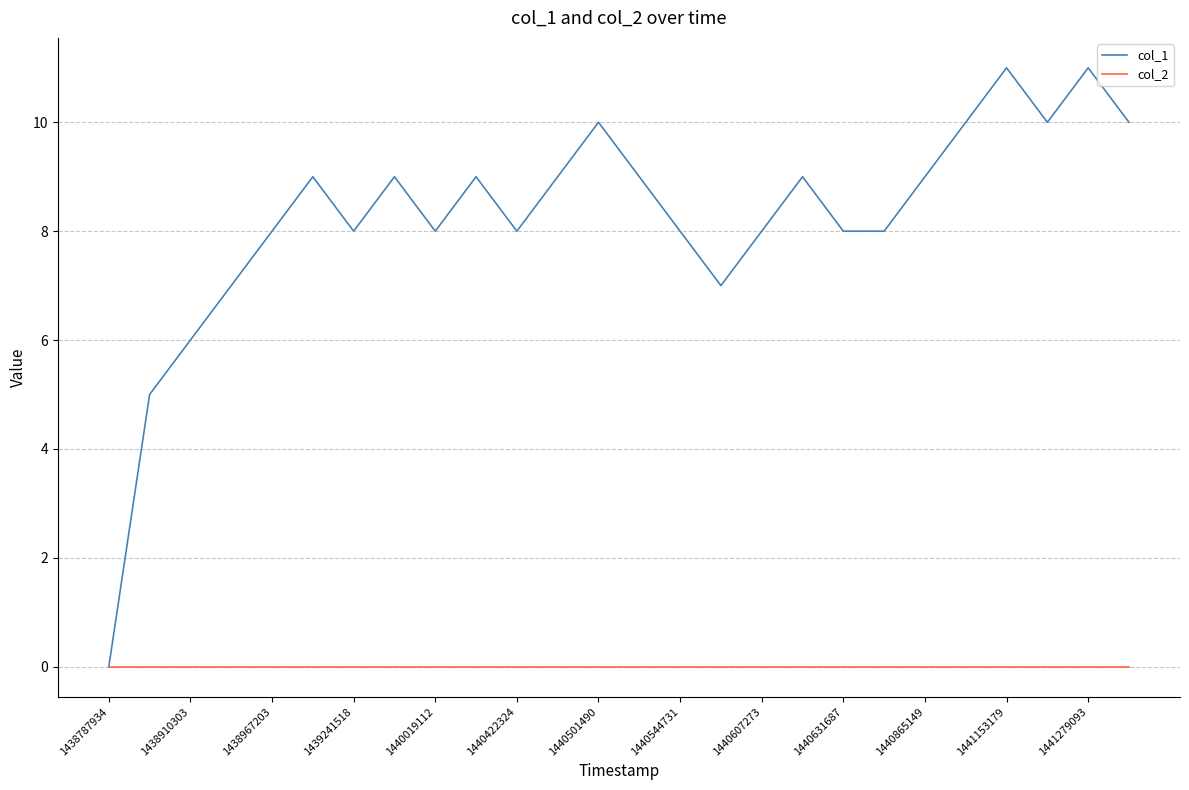

Which series has the largest total across all categories?

col_1